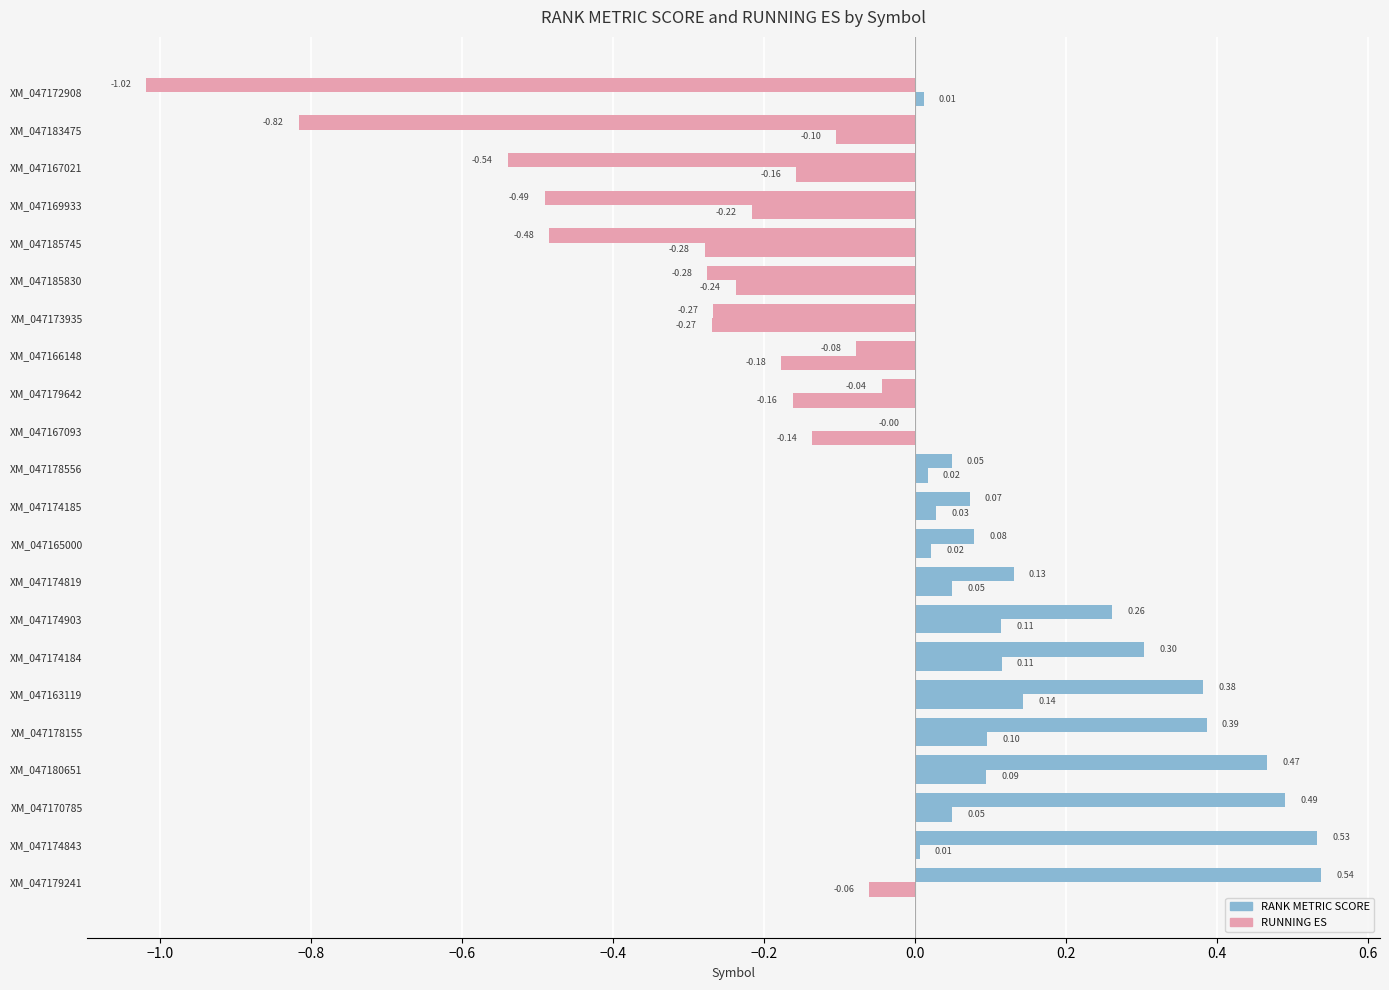

At how many categories does at least one series exceed 0?

13